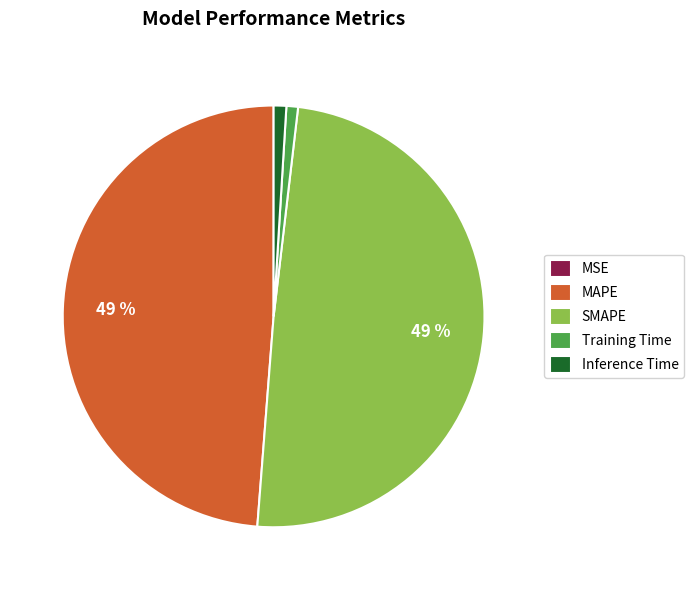

To the nearest percent, what is the combined percentage of SMAPE and Training Time?

50%